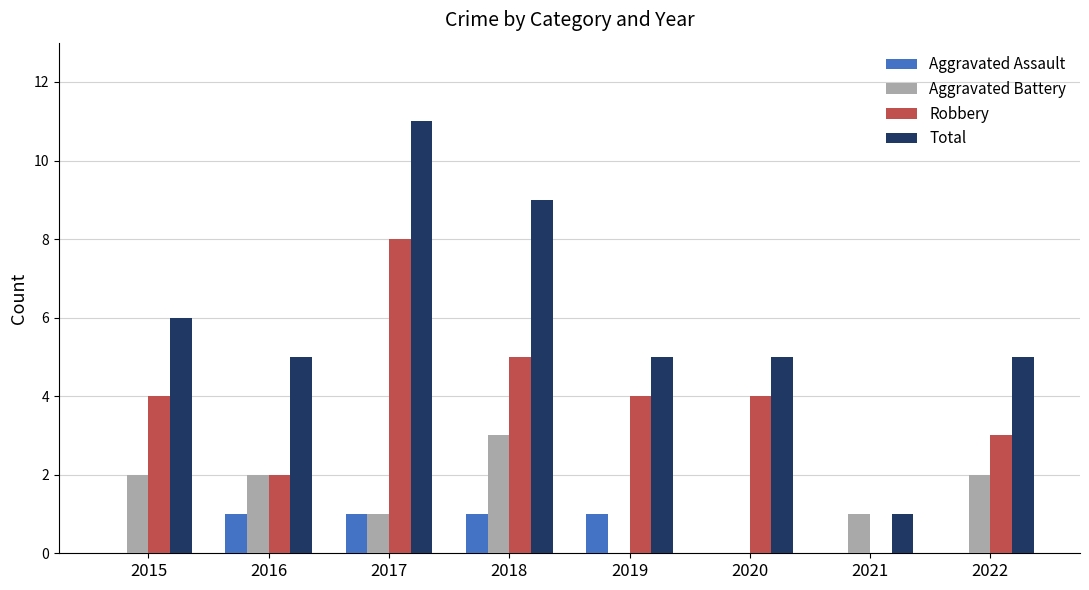

Reading right to left, what are all the values shown in this chart?

Aggravated Assault: 0	0	0	1	1	1	1	0
Aggravated Battery: 2	1	0	0	3	1	2	2
Robbery: 3	0	4	4	5	8	2	4
Total: 5	1	5	5	9	11	5	6